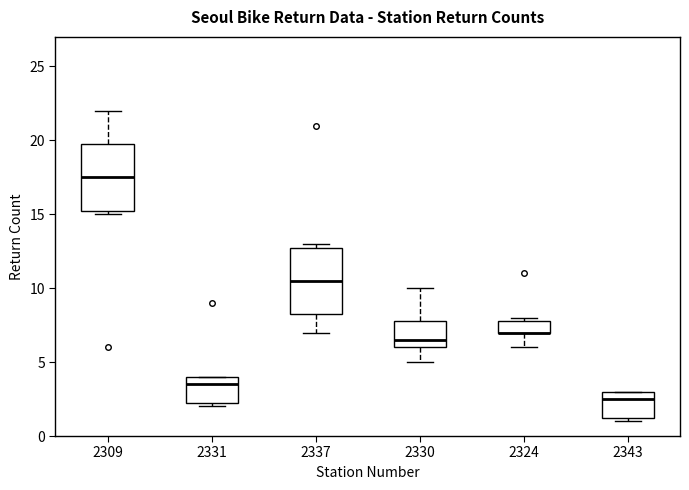

Reading left to right, transcribe this box plot: for each box, give where its median line is, the range the box spans, and where its two whiskers end, as read against the y-axis. The values are not printed on the chart, so give them approximately, as read against the axis.

2309: median 17.5, box 15.5 to 20.0, whiskers 15.0 to 22.0
2331: median 3.5, box 2.5 to 4.0, whiskers 2.0 to 4.0
2337: median 10.5, box 8.5 to 13.0, whiskers 7.0 to 13.0 (just above the box's upper edge)
2330: median 6.5, box 6.0 to 8.0, whiskers 5.0 to 10.0
2324: median 7.0 (drawn on the box's lower edge), box 7.0 to 8.0, whiskers 6.0 to 8.0 (just above the box's upper edge)
2343: median 2.5, box 1.5 to 3.0, whiskers 1.0 to 3.0